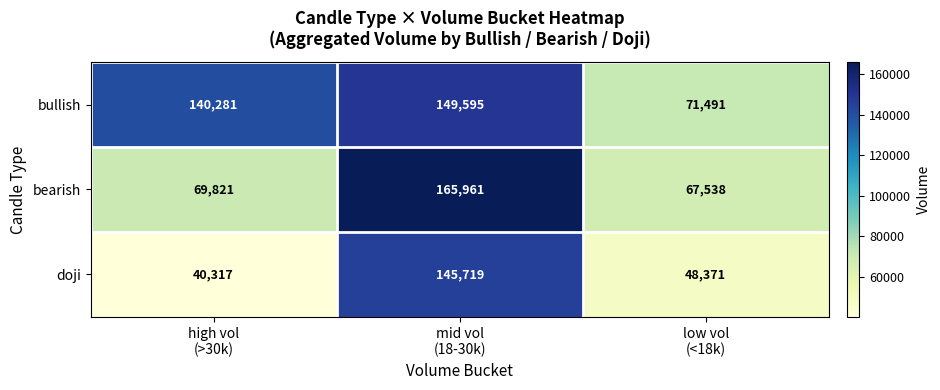

List the series in order of their peak value, lowest first.

doji, bullish, bearish